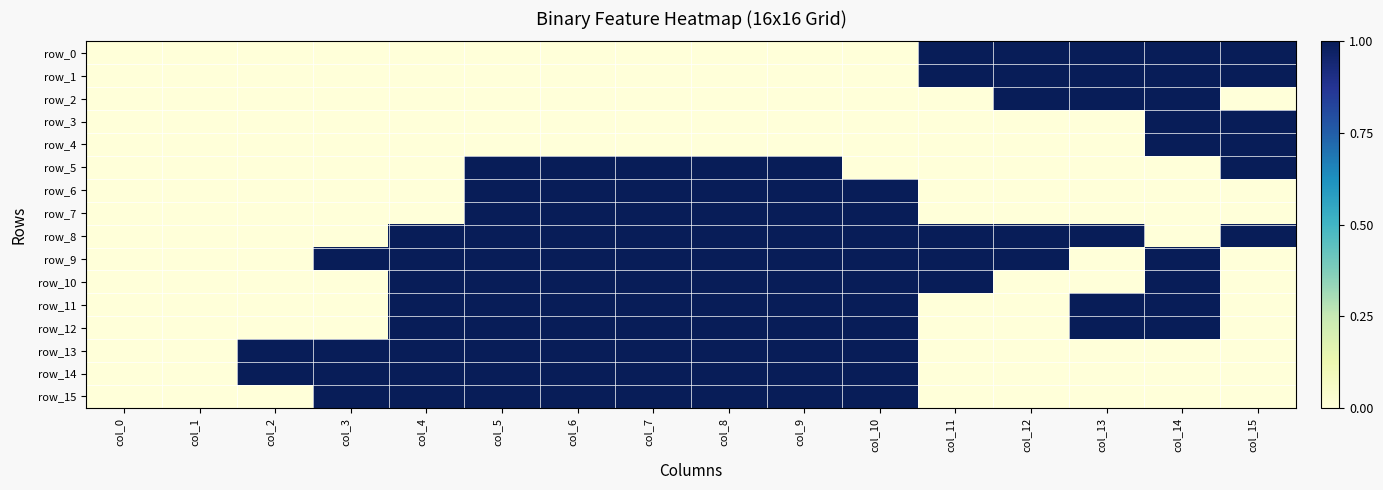

Which series changed the most between col_11 and col_12?

row_2